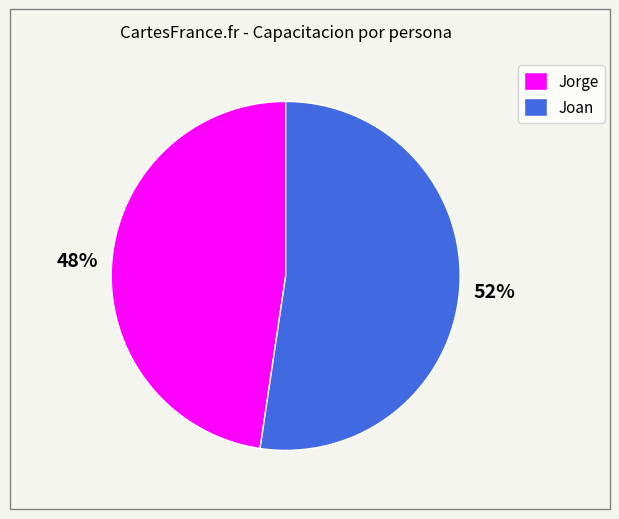

Approximately how many times larger is the value at Joan compared to Jorge?

1.1